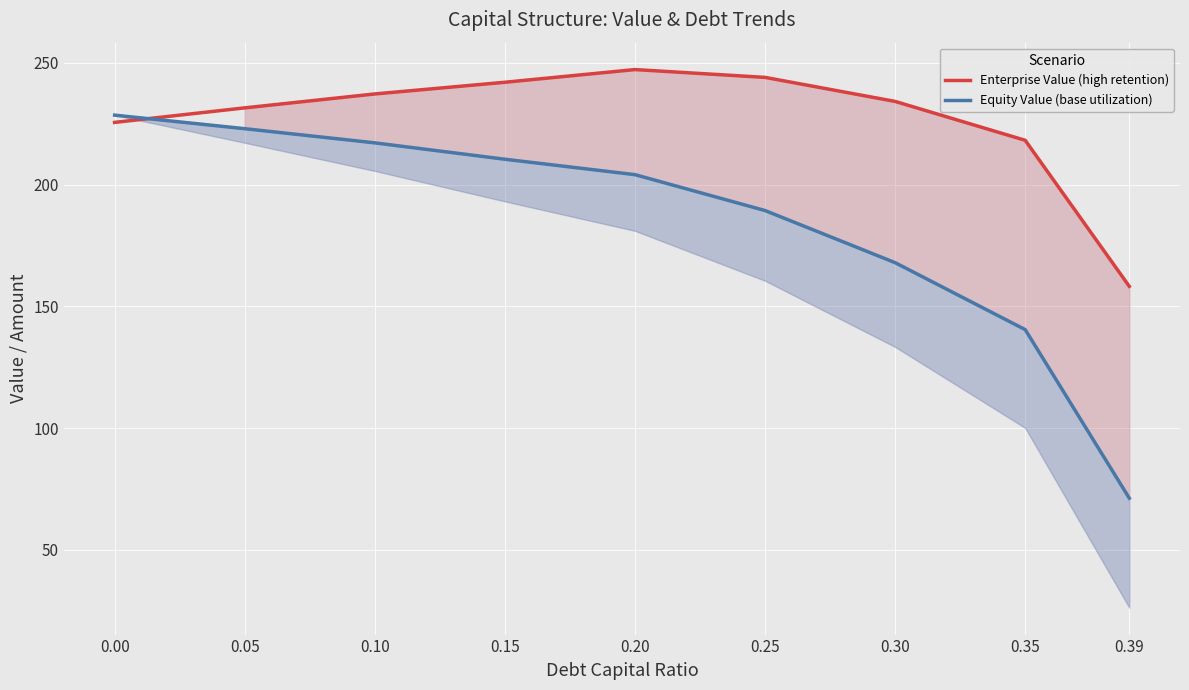

The value of Equity Value (base utilization) at 0.35 is 140.4. True or false?

True